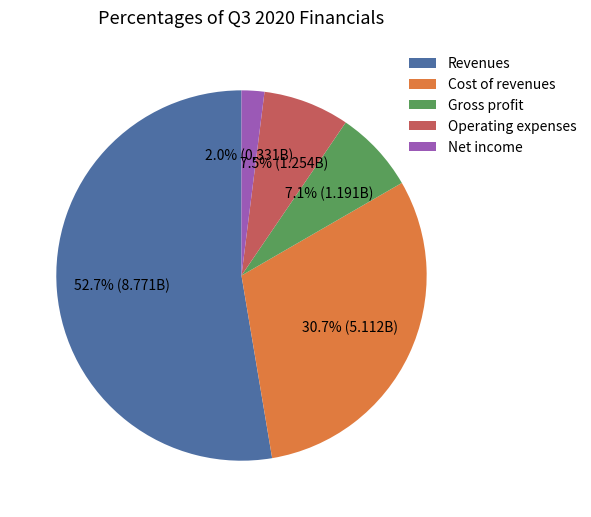

Between Net income and Operating expenses, which is larger?

Operating expenses